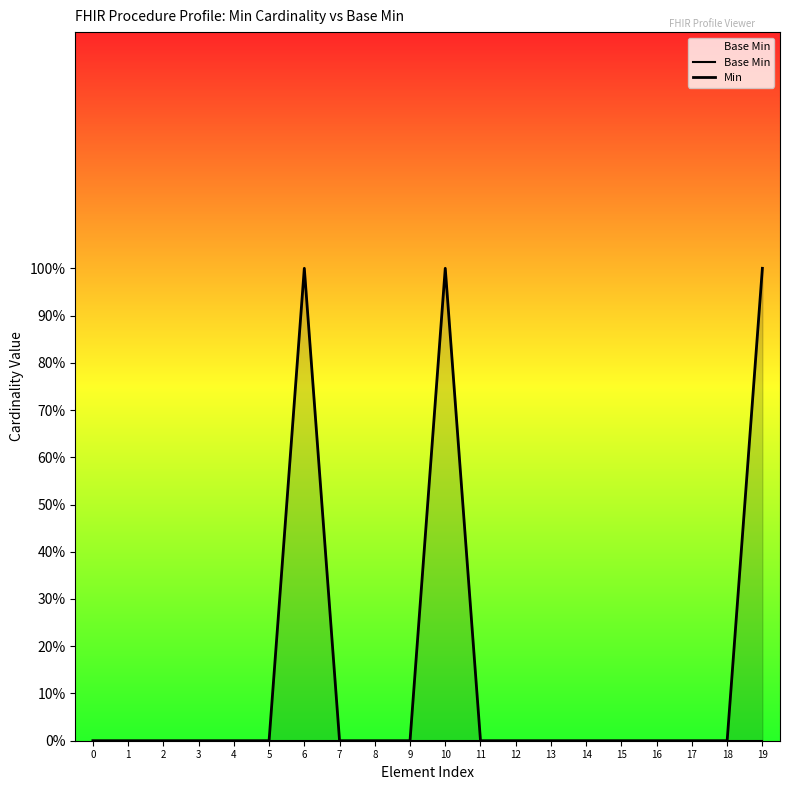

Rank the series by their maximum value, from highest to lowest.

Min, Base Min